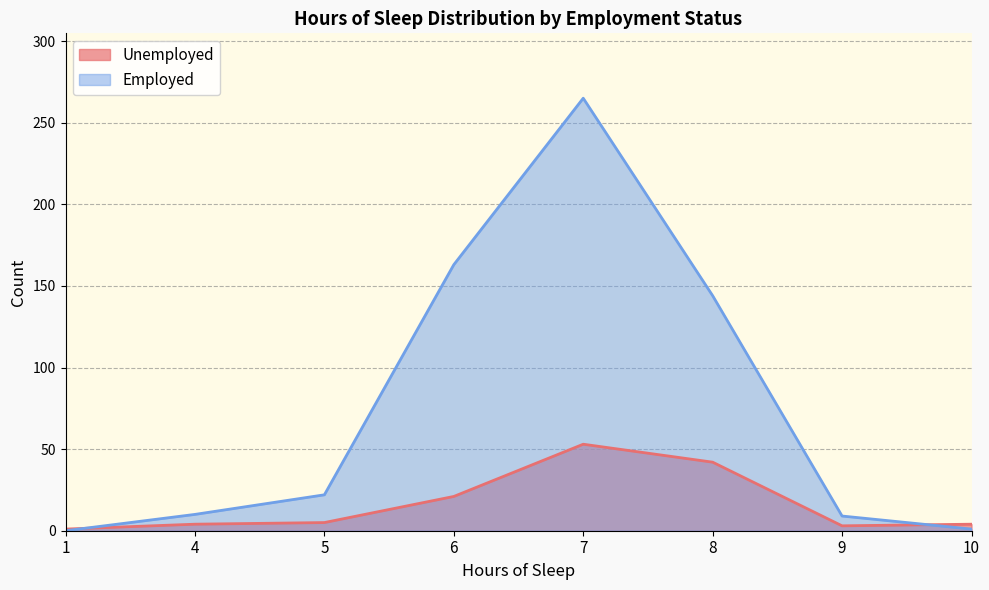

How many lines are shown in the chart?

2